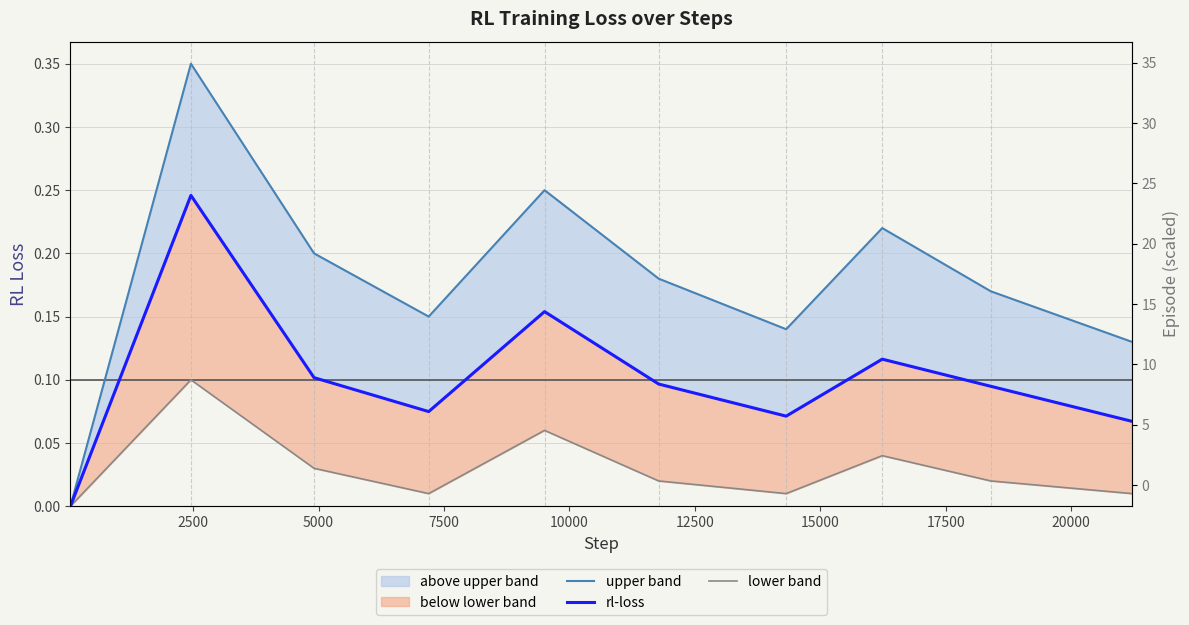

Which series has the largest range (max minus min)?

upper band